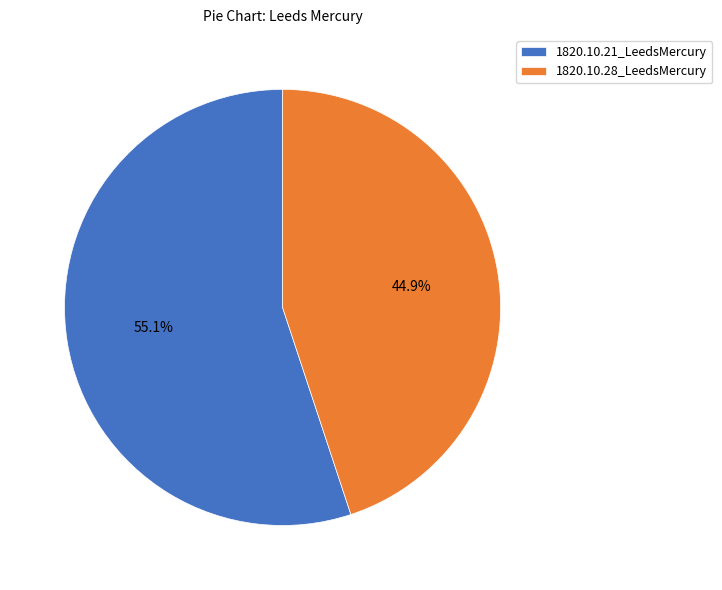

Which slice is the largest?

1820.10.21_LeedsMercury